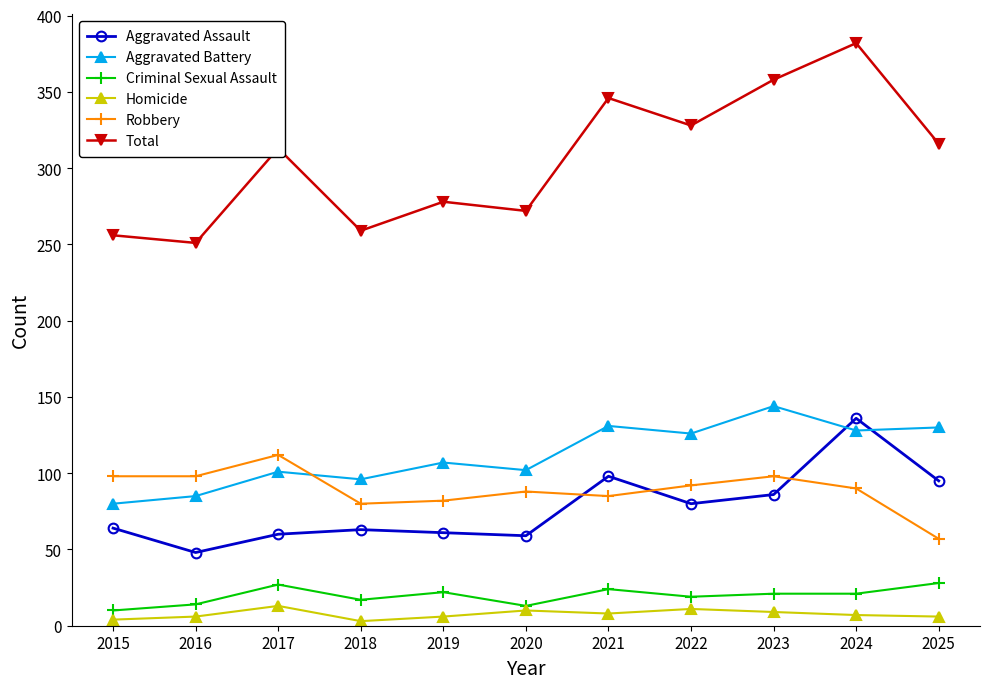

Which series has the largest total across all categories?

Total